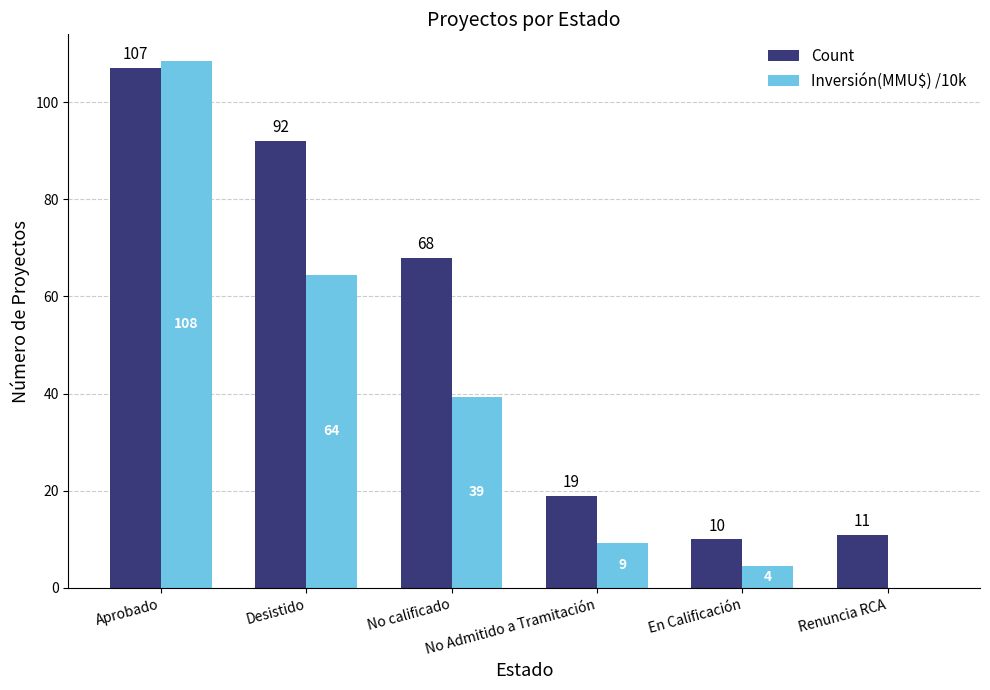

What is the total value across all series at No calificado?

107.3